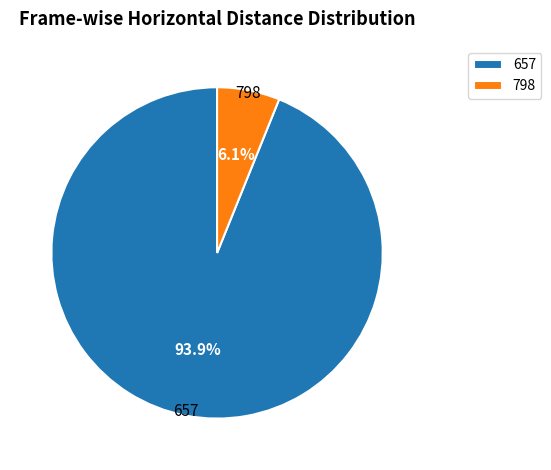

True or false: 657 accounts for 94% of the total.

True